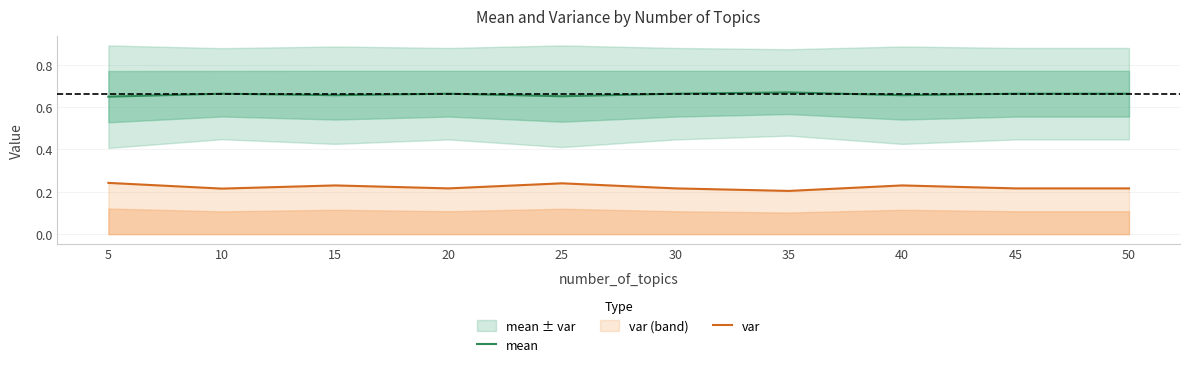

Count the var values in the range 0 to 1.

10